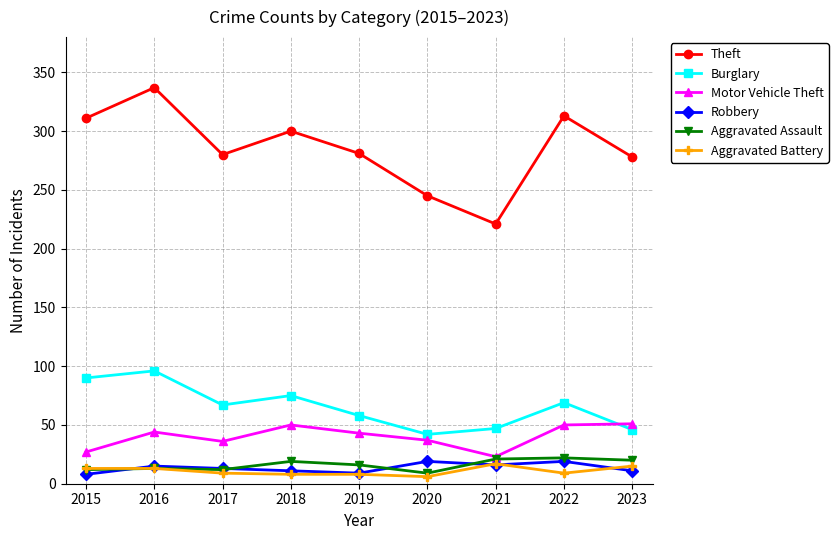

What is the approximate value of Aggravated Assault at 2019?

16